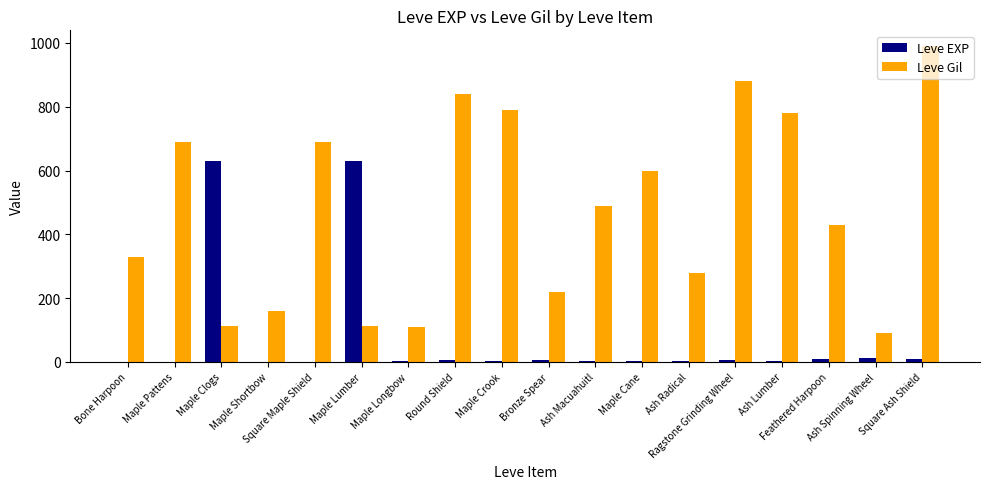

At which label is Leve Gil closest to 540?

Ash Macuahuitl